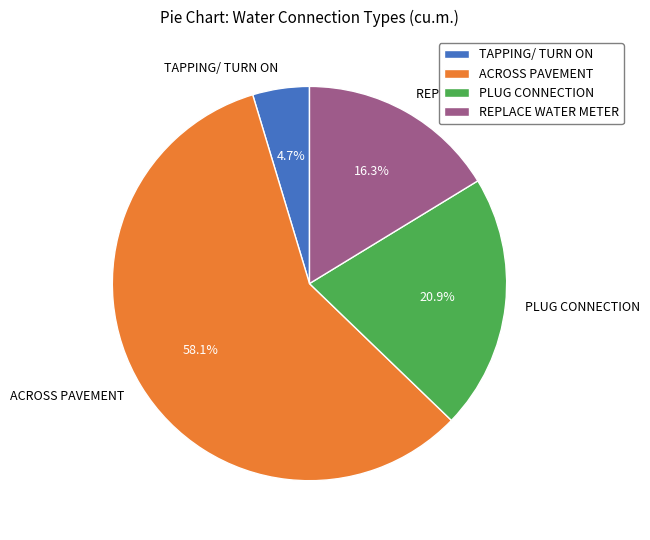

Rank the categories by value from highest to lowest.

ACROSS PAVEMENT, PLUG CONNECTION, REPLACE WATER METER, TAPPING/ TURN ON